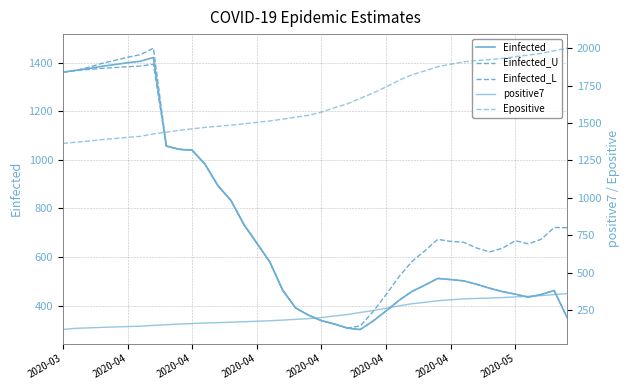

How many categories are shown in the chart?

40